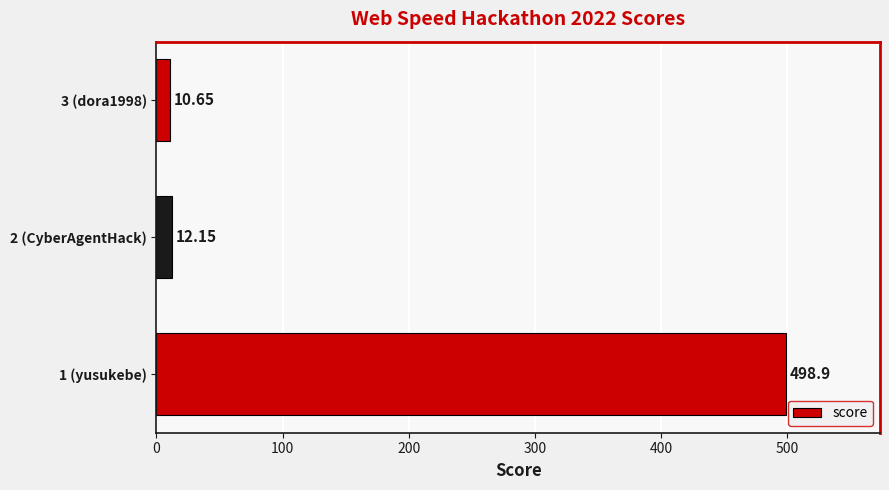

What is the sum of all values?

521.7